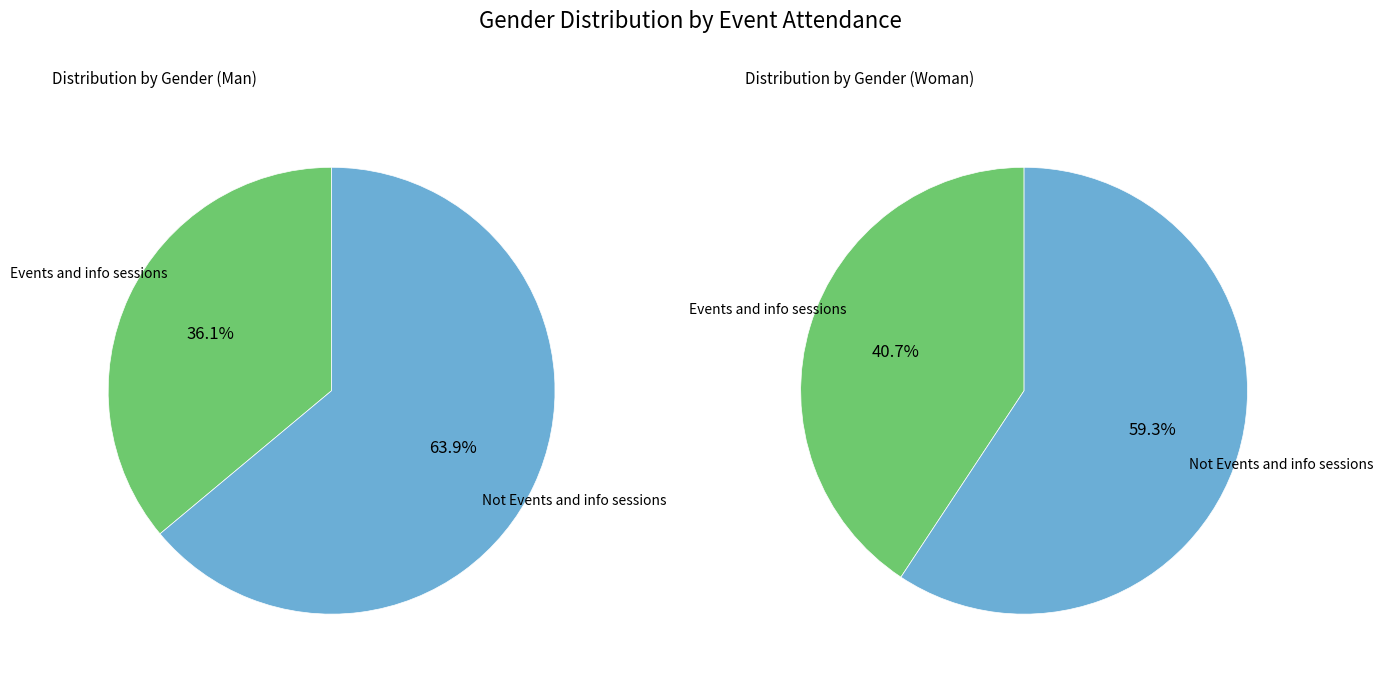

What portion of the pie excludes Events and info sessions?

63.9%